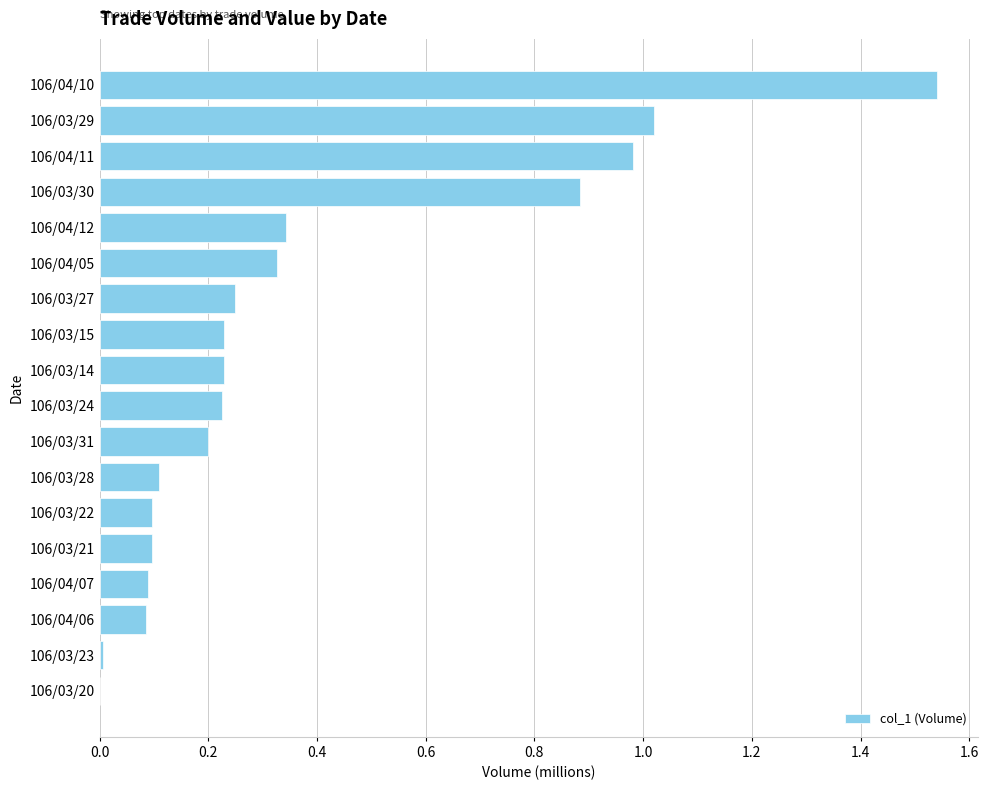

At which category does the chart reach its peak across all series?

106/04/10